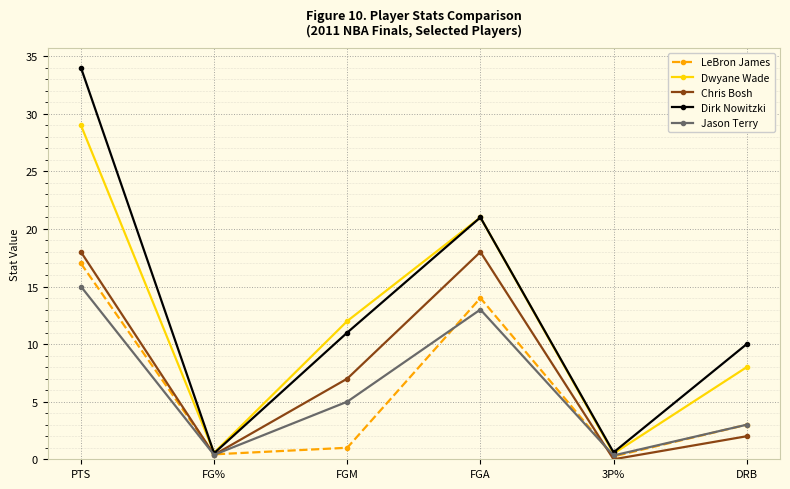

Where is the first local minimum for Chris Bosh?

FG%